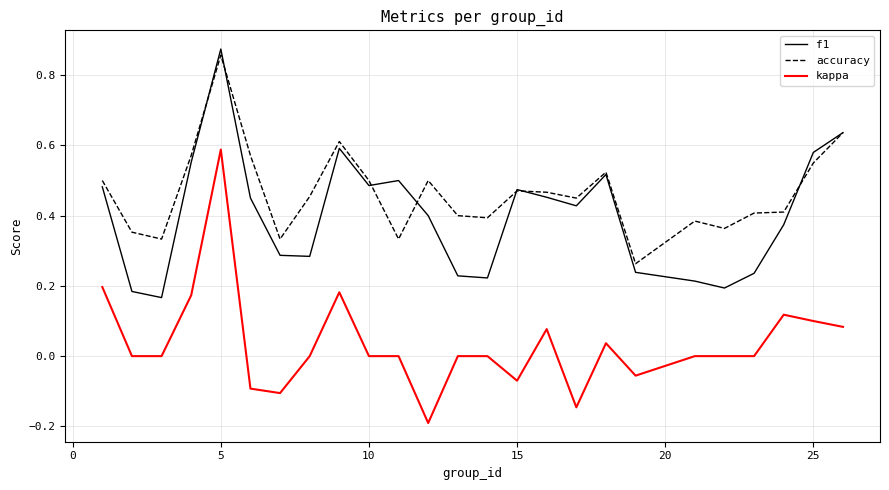

True or false: kappa and f1 intersect in this chart.

False